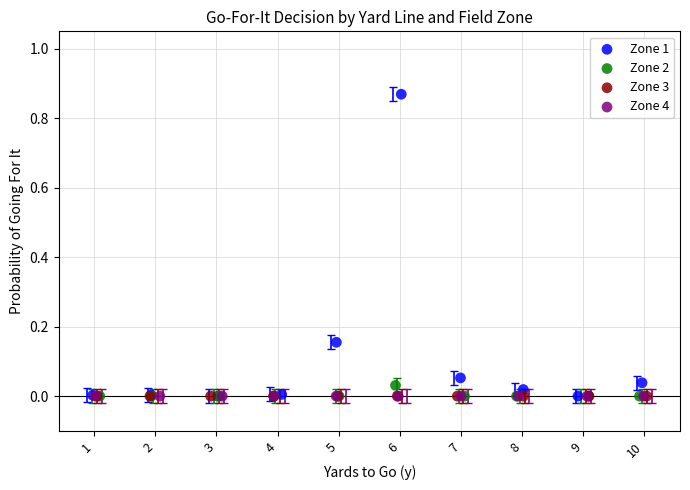

Which series contains the highest Y value?

Zone 1